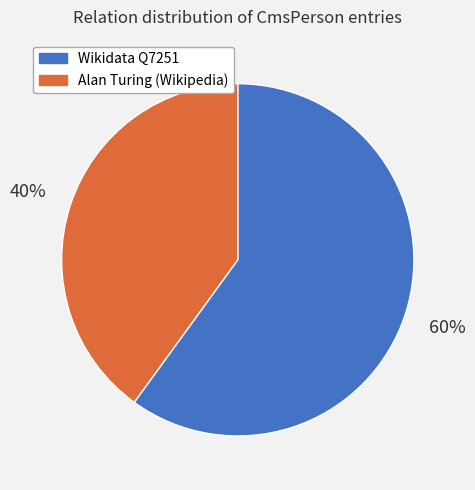

Is there a majority slice in this chart?

Yes